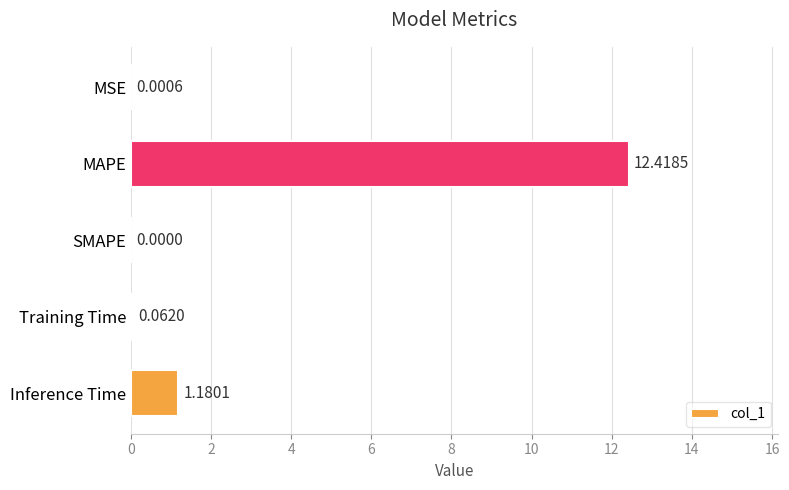

Which category has the highest value across all series?

MAPE